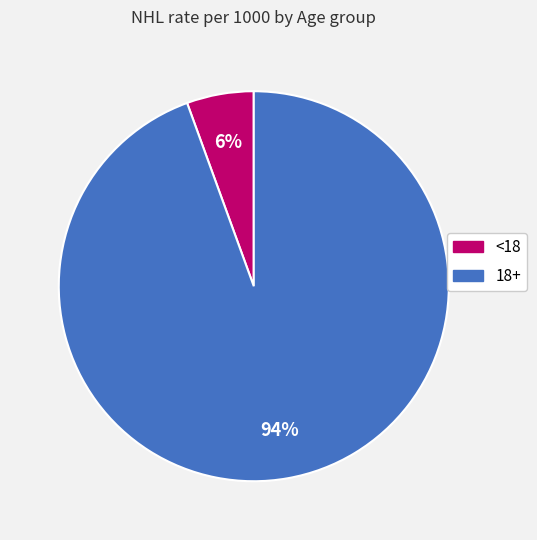

Which slice is the largest?

18+